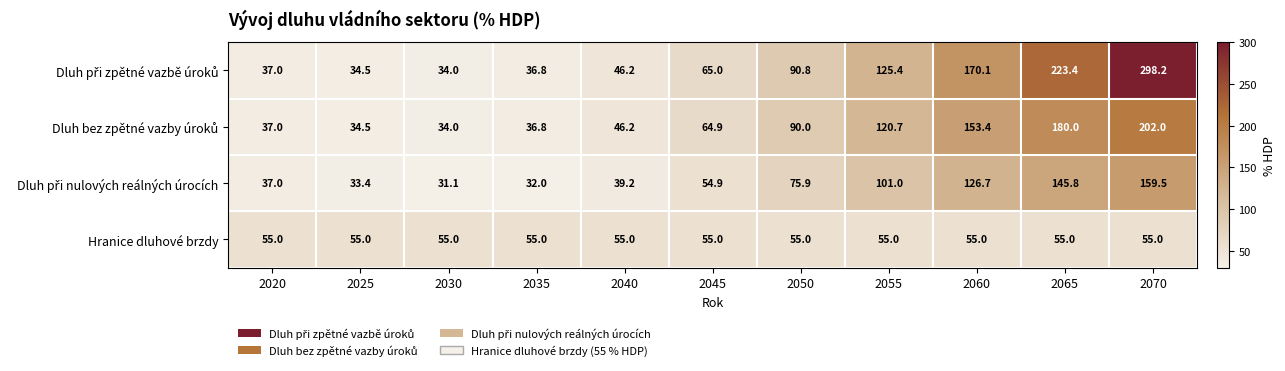

Which category has the lowest value across all series?

2030